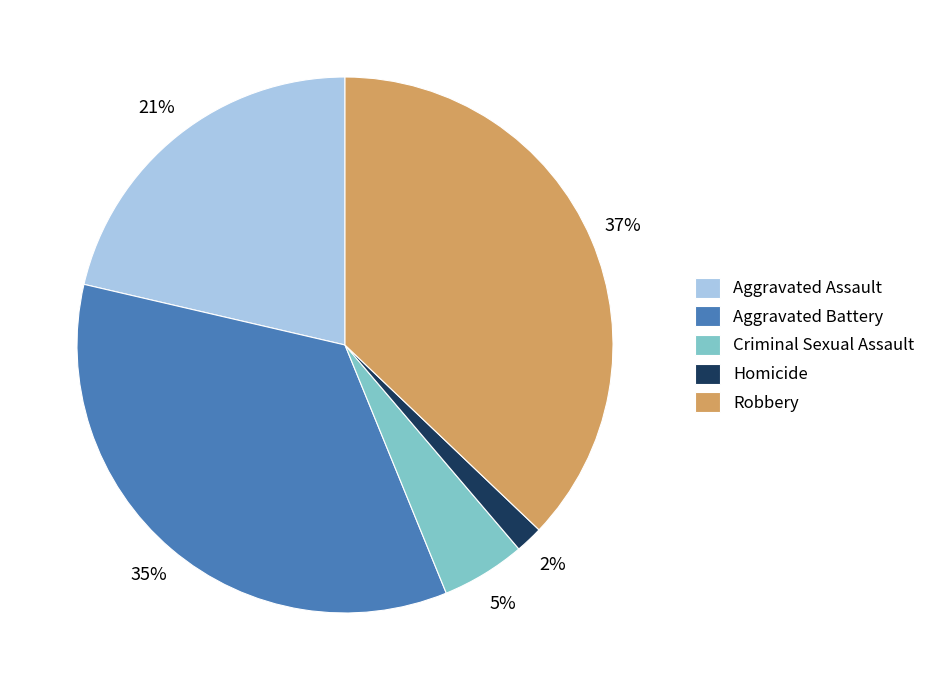

Does any single category account for the majority?

No